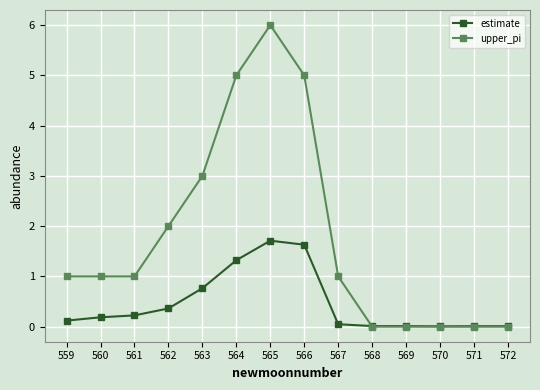

What is the sum of all estimate values?

6.4